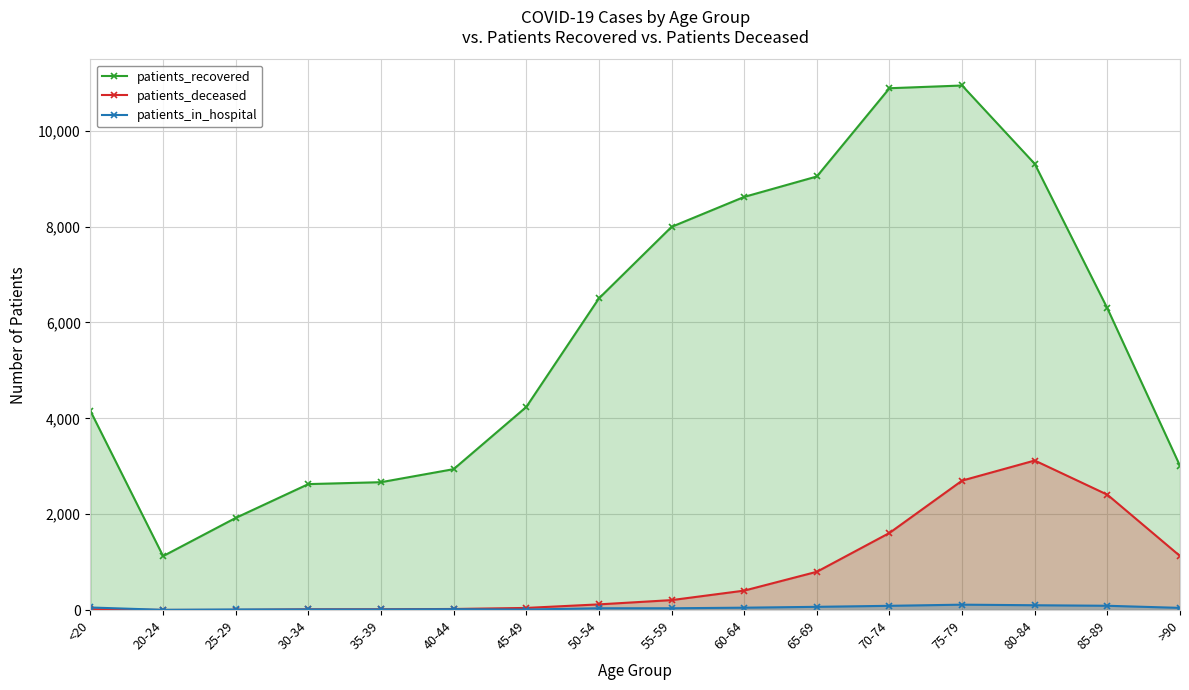

How many lines are shown in the chart?

3